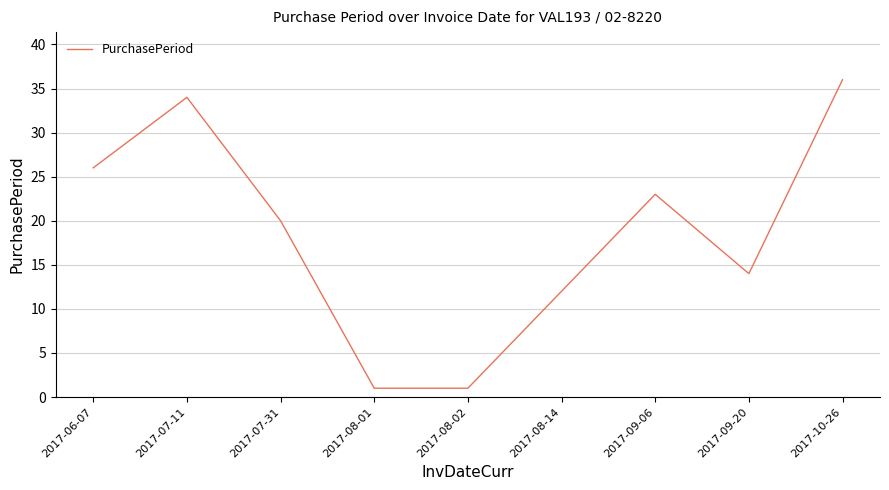

What is the difference between the maximum and minimum values?

35